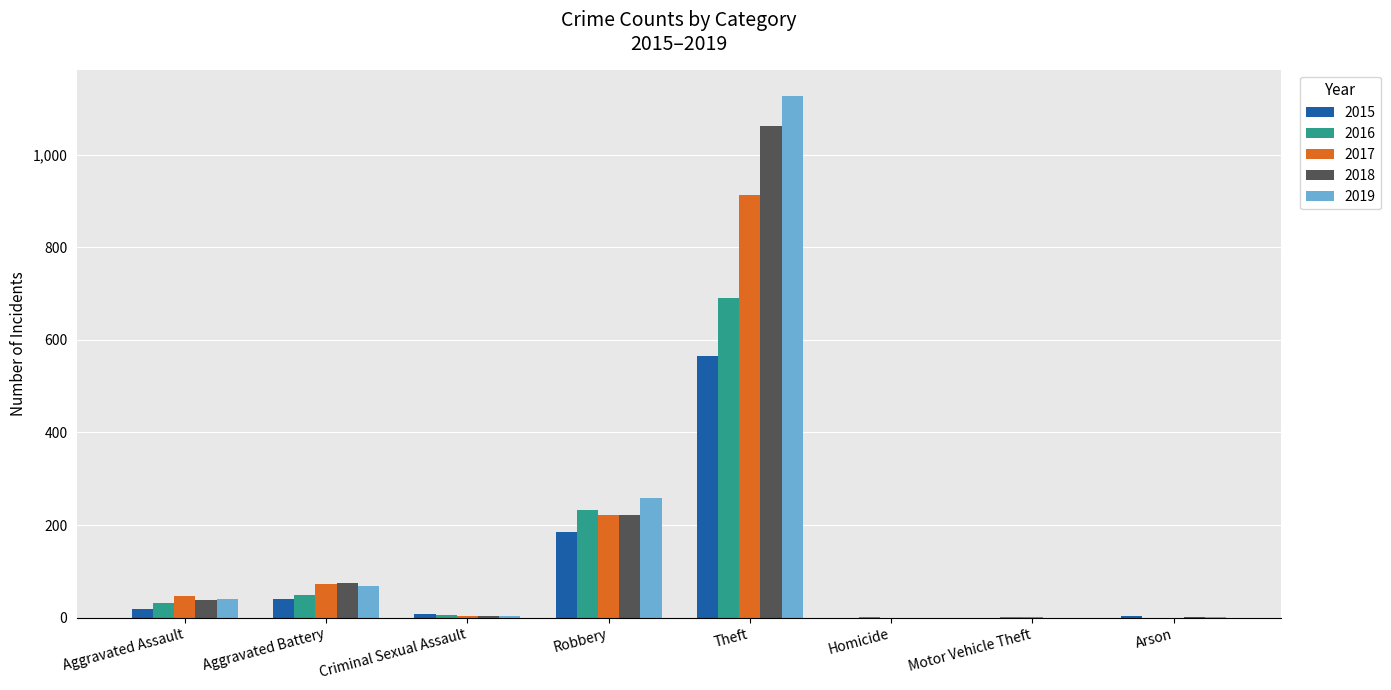

What is the sum of all 2015 values?

819